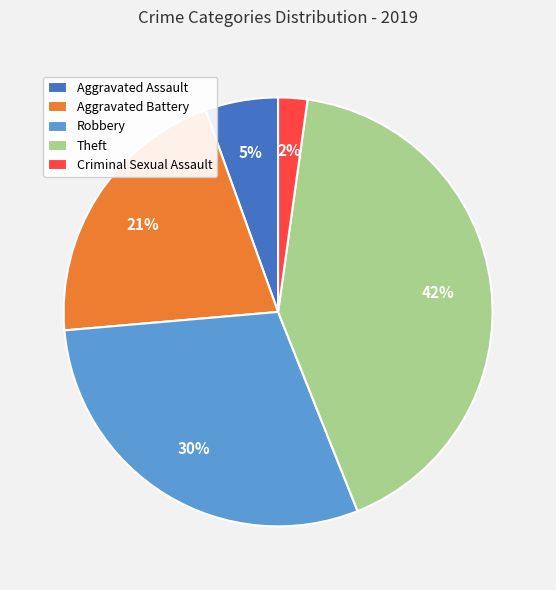

Combined, do Aggravated Battery and Aggravated Assault account for over 50%?

No